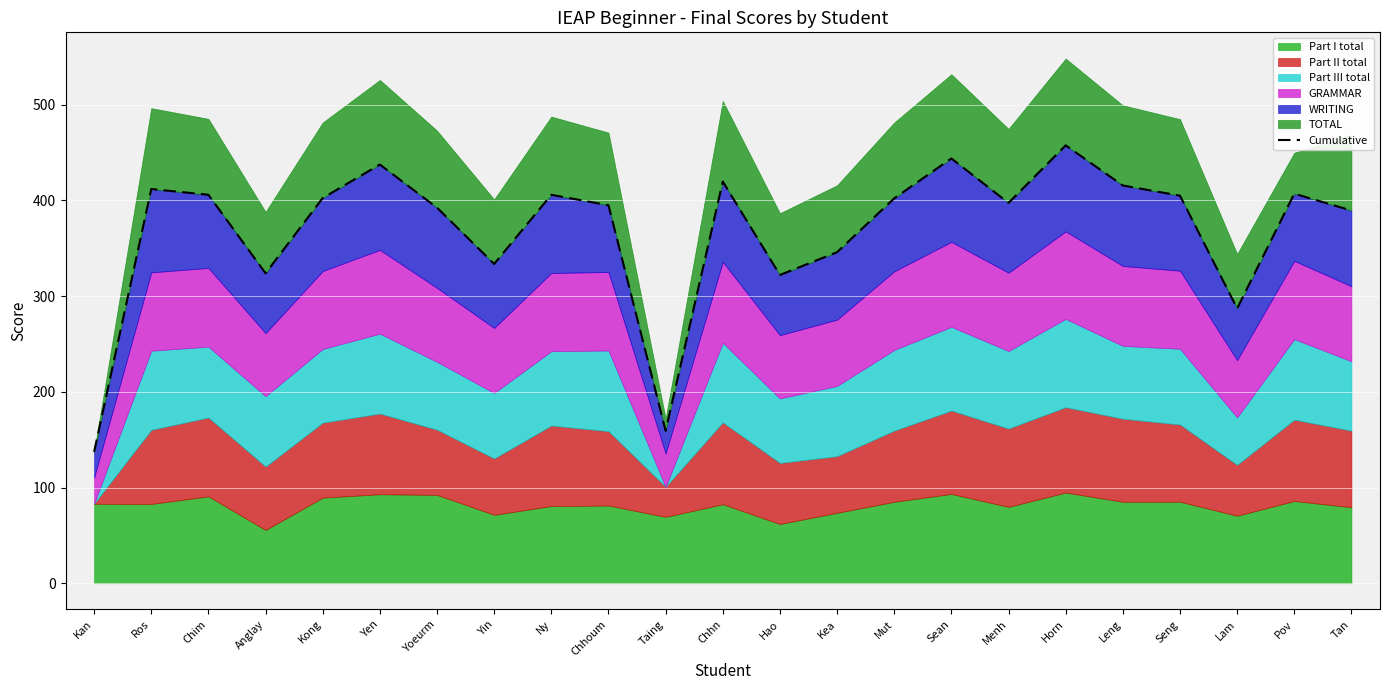

Where is the data nearest to the value 297?

Lam